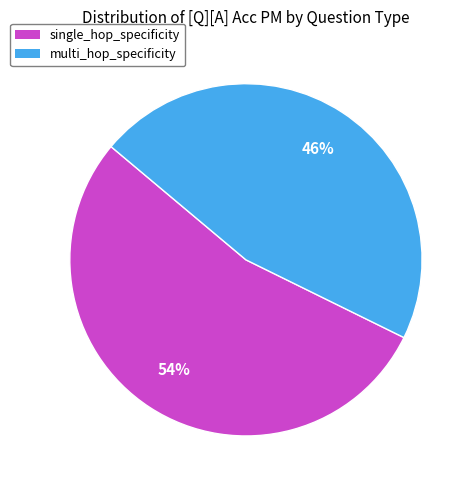

The single_hop_specificity slice represents 39% of the pie. True or false?

False